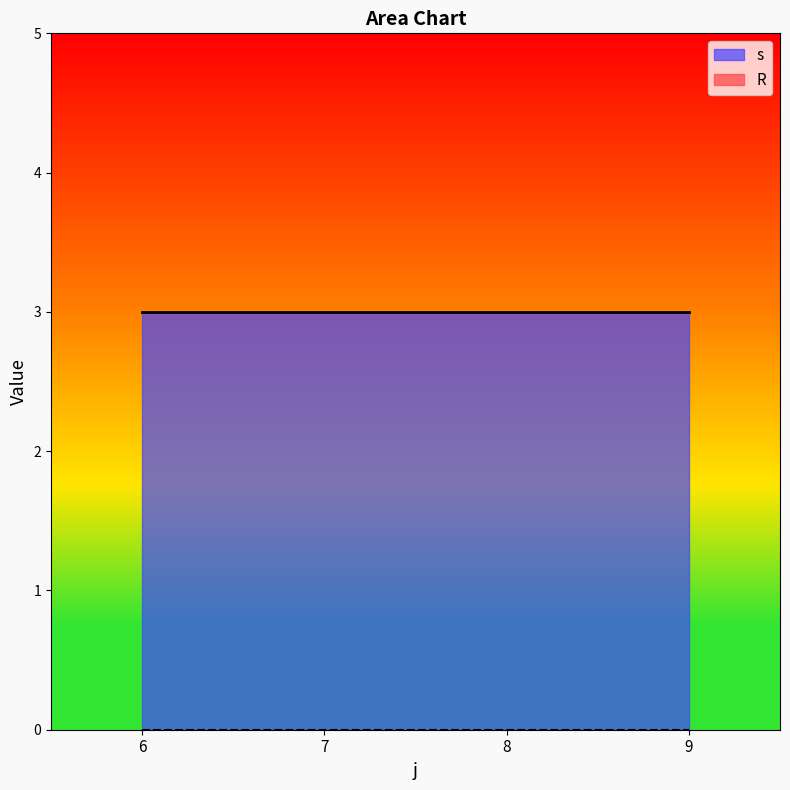

At which category does the chart reach its minimum across all series?

6